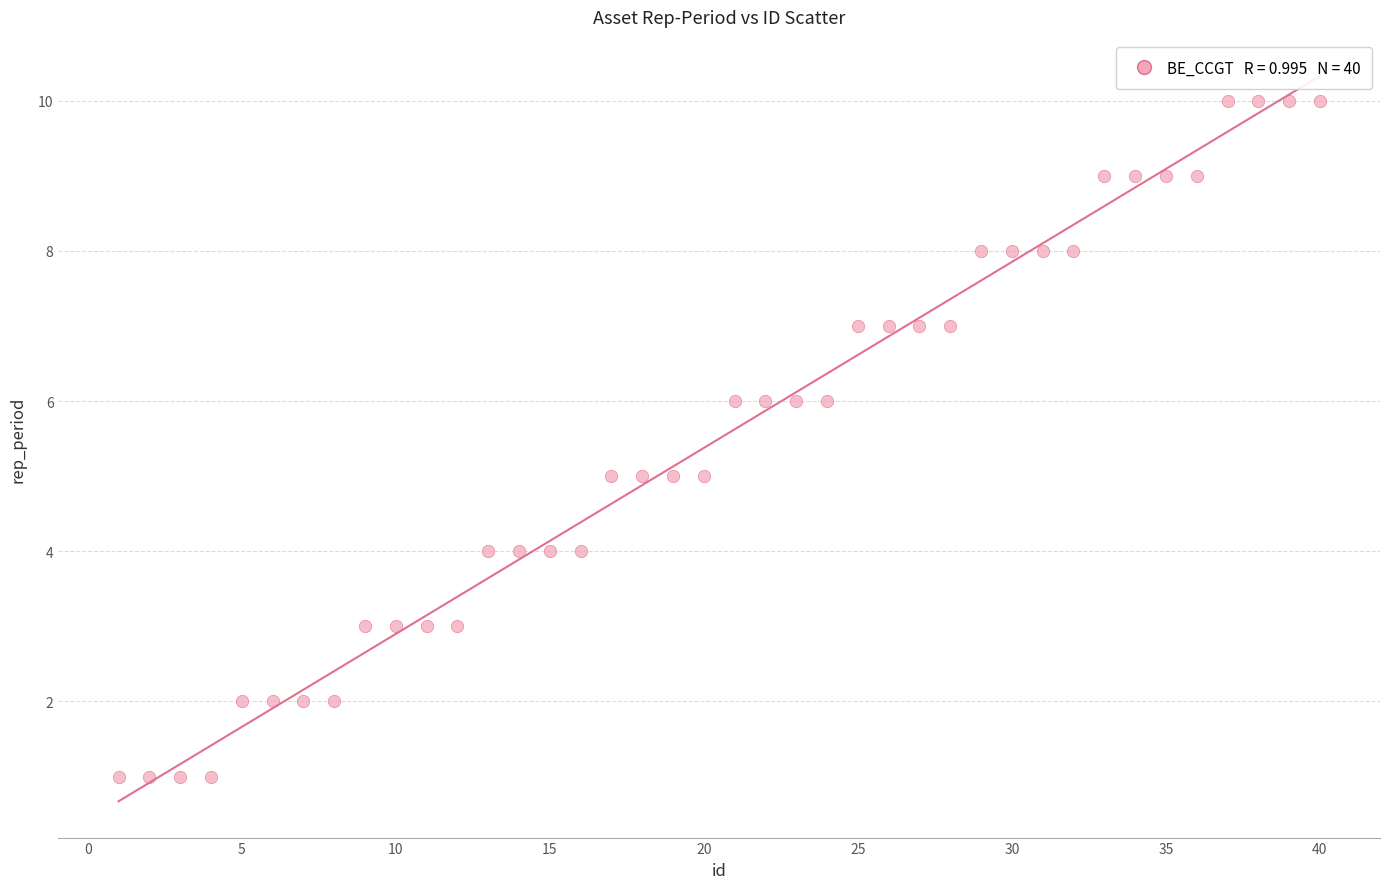

What is the range of Y values (max minus min)?

9